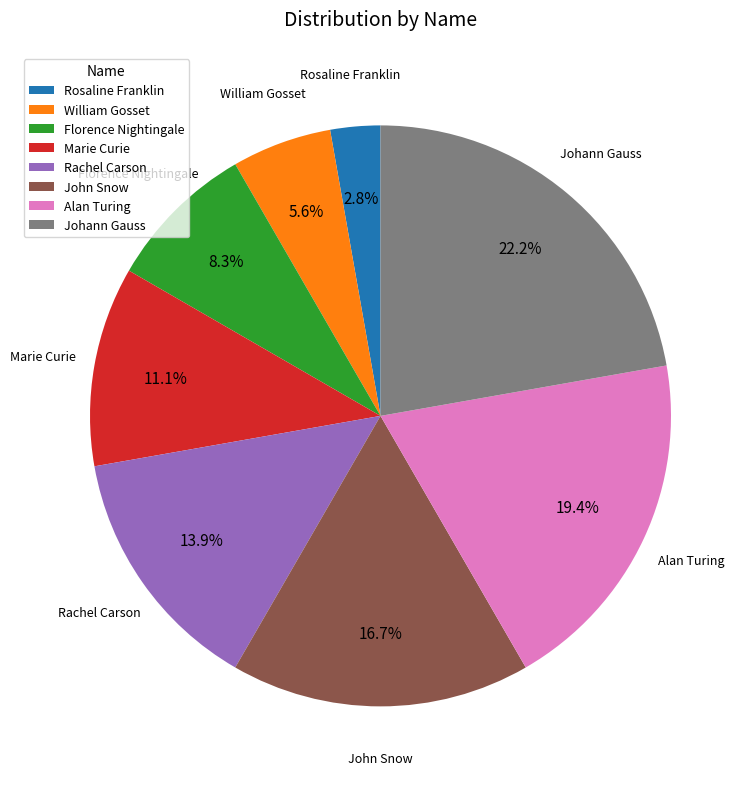

How many slices are in this pie chart?

8